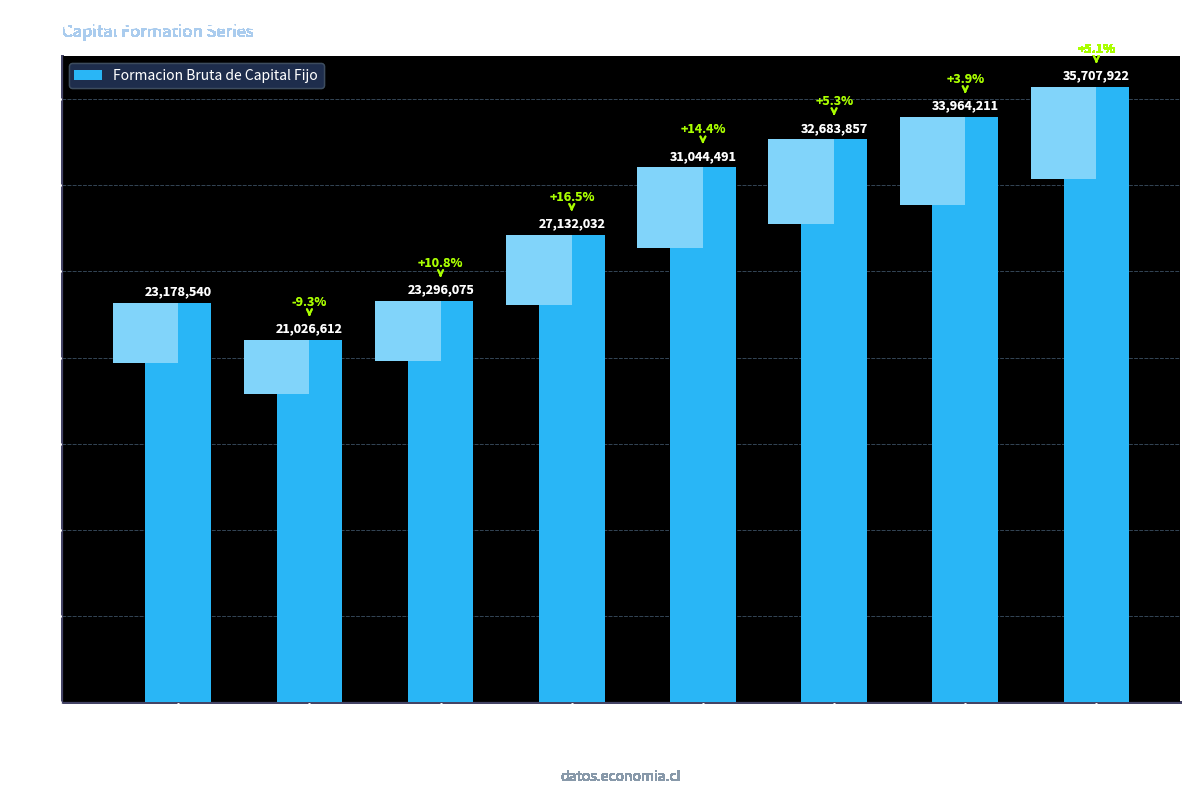

What is the smallest value displayed?

21026612